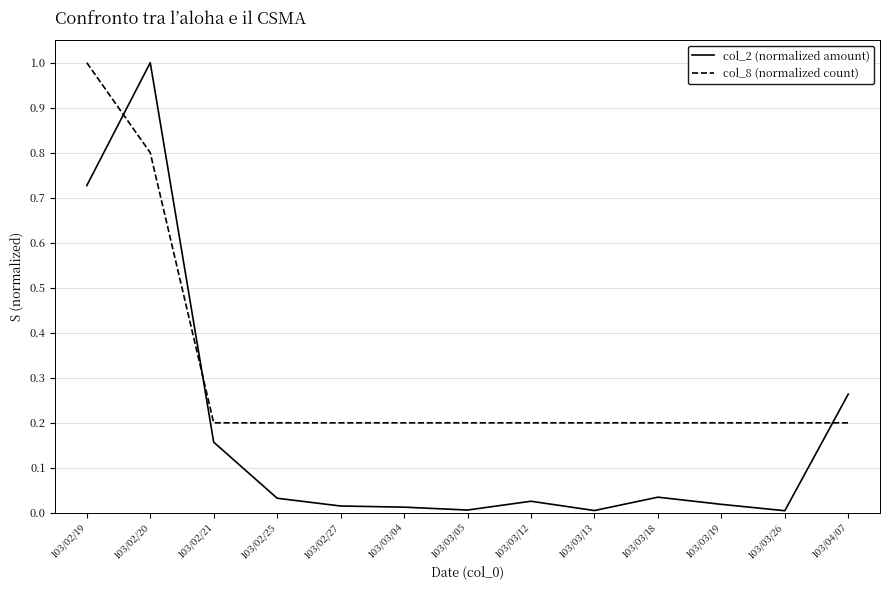

What position from the left is 103/02/25?

4